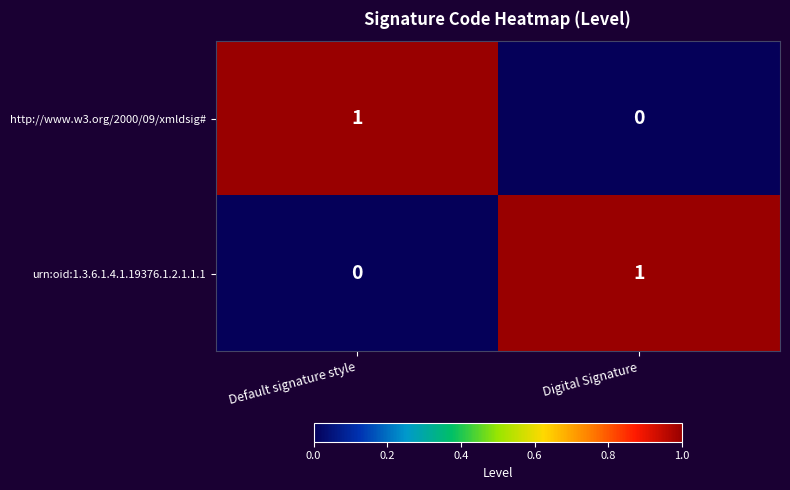

Reading left to right, list all the values displayed in this chart.

http://www.w3.org/2000/09/xmldsig#: 1	0
urn:oid:1.3.6.1.4.1.19376.1.2.1.1.1: 0	1